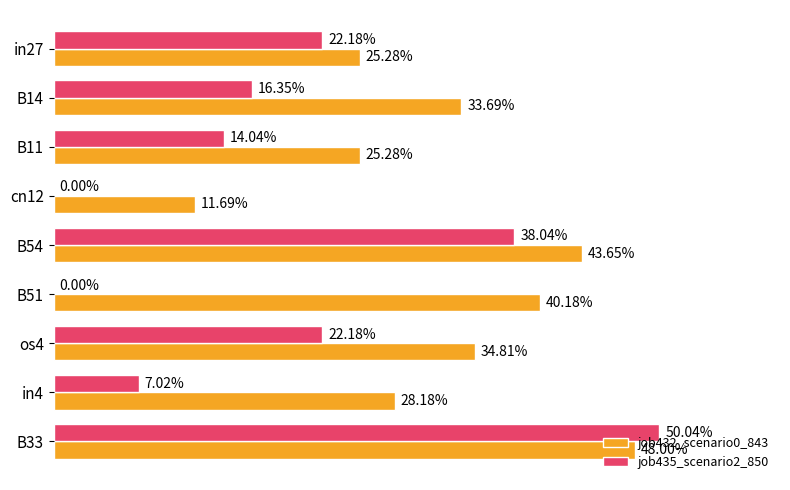

What are all the series names shown in the legend?

job432_scenario0_843, job435_scenario2_850